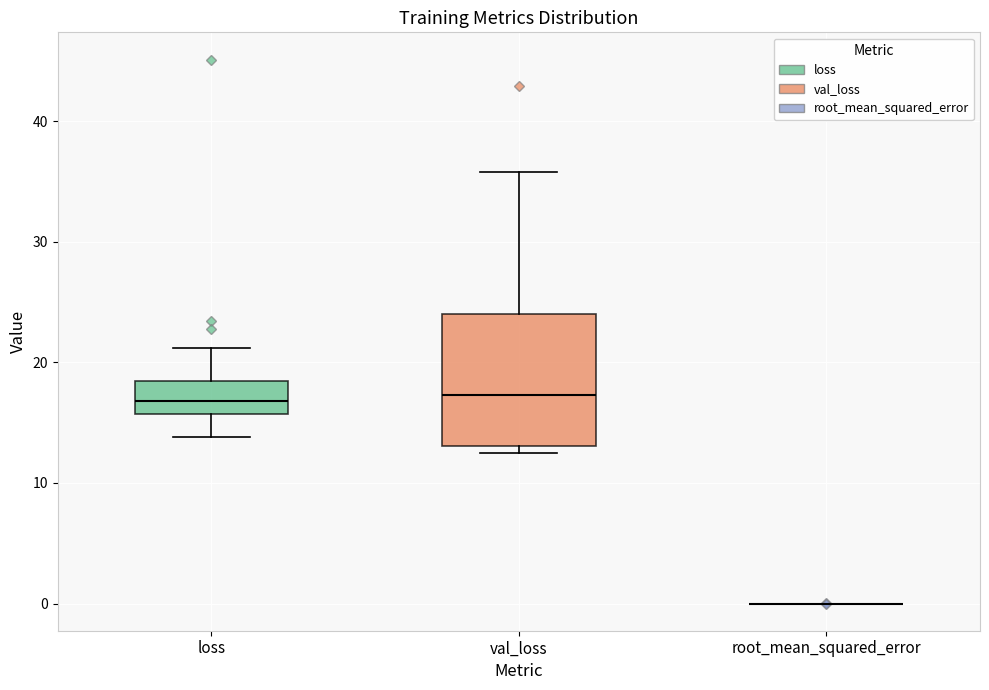

Reading left to right, transcribe this box plot: for each box, give where its median line is, the range the box spans, and where its two whiskers end, as read against the y-axis. The values are not printed on the chart, so give them approximately, as read against the axis.

loss: median 17, box 16 to 18, whiskers 14 to 21
val_loss: median 17, box 13 to 24, whiskers 12 to 36
root_mean_squared_error: box collapsed to a line at 0, whiskers 0 to 0